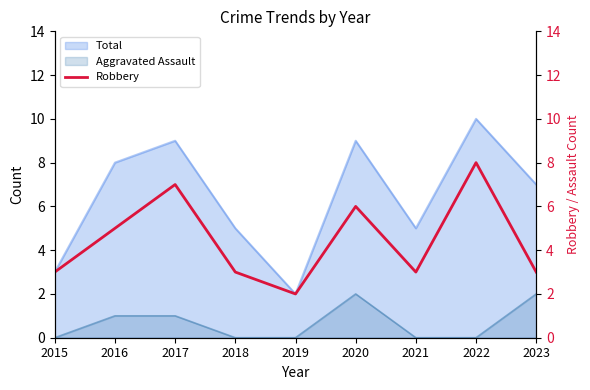

What is the difference between the values at 2015 and 2019?

1